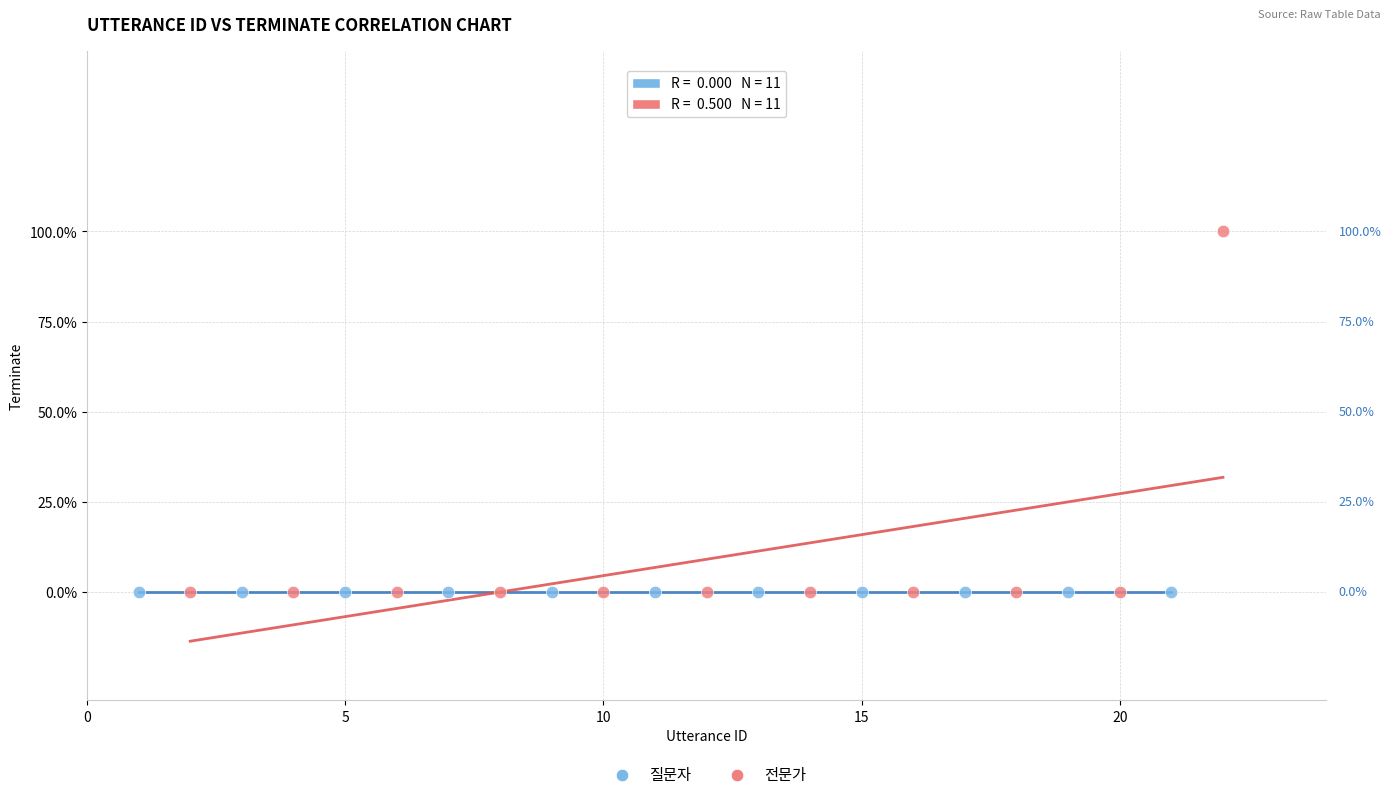

What are all the series names shown in the legend?

질문자, 전문가